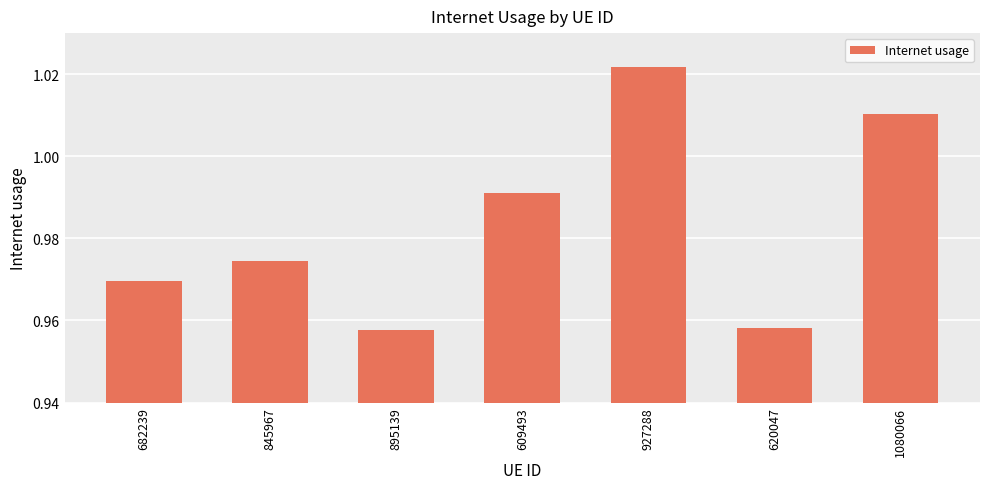

What is the sum of all values?

6.9